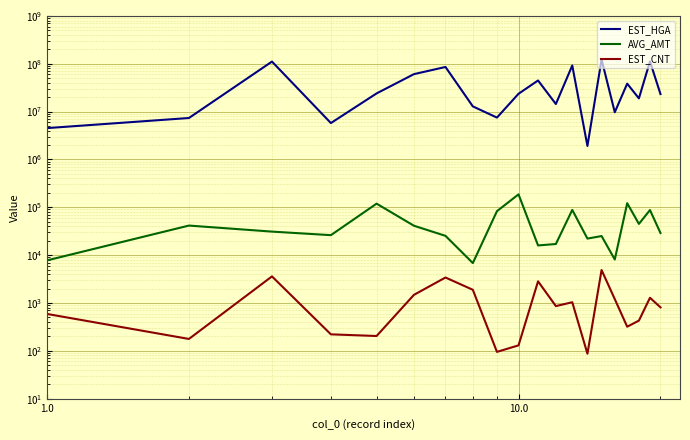

What is the sum of all EST_HGA values?

820615422